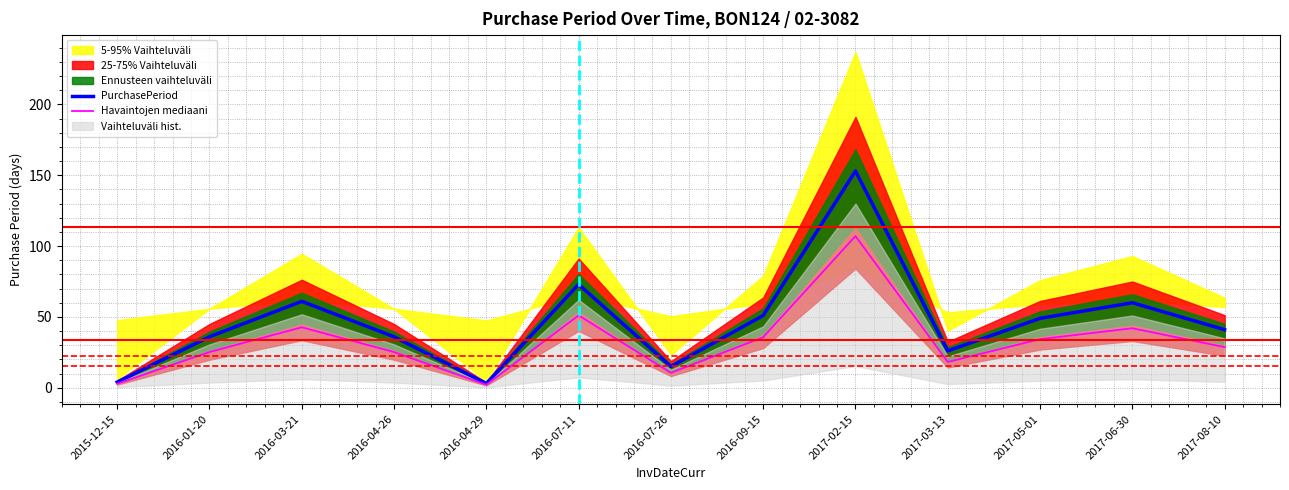

Where is Havaintojen mediaani nearest to the value 54?

2016-07-11